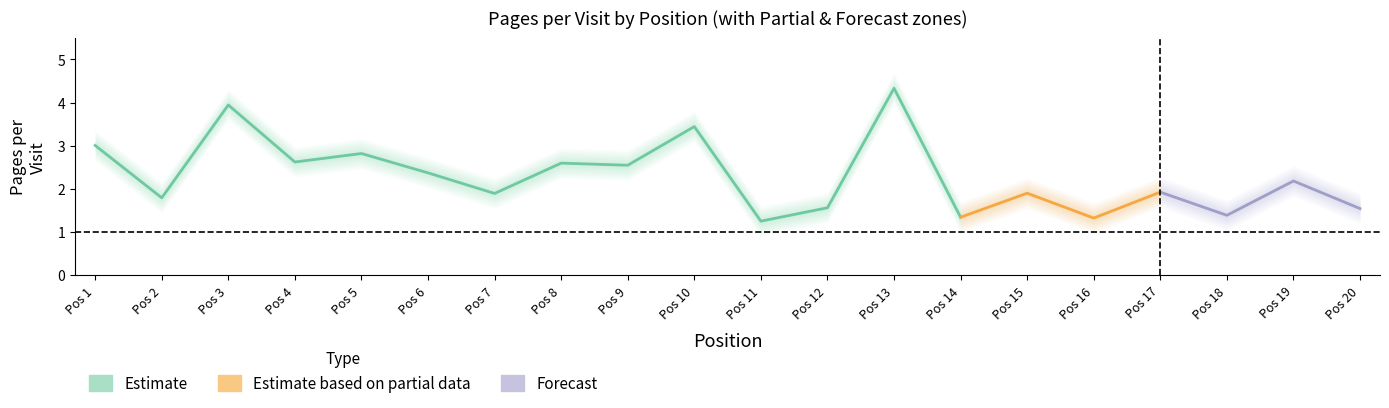

What is the minimum value for pages_per_visit?

1.3